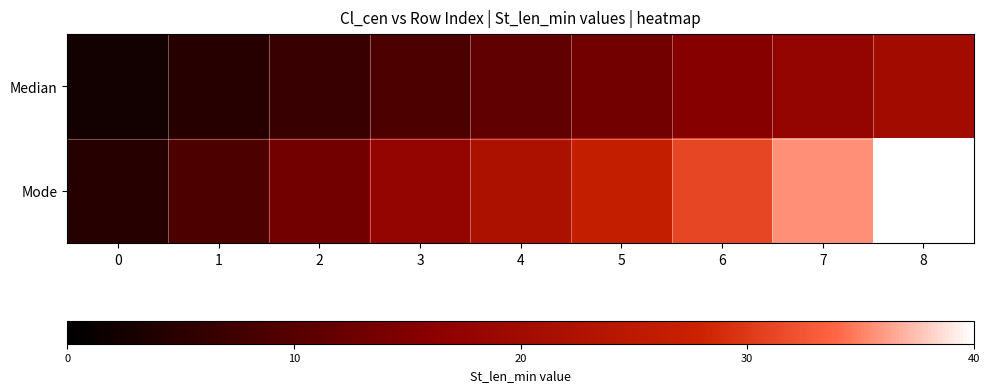

Which label corresponds to the largest value in the chart?

8